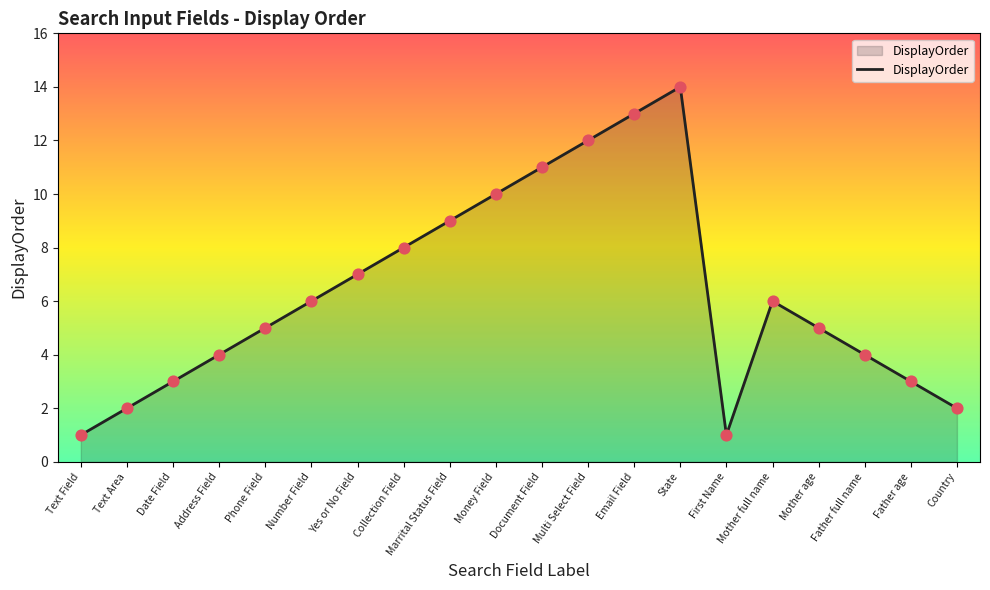

What is the change in value from Father full name to Father age?

-1